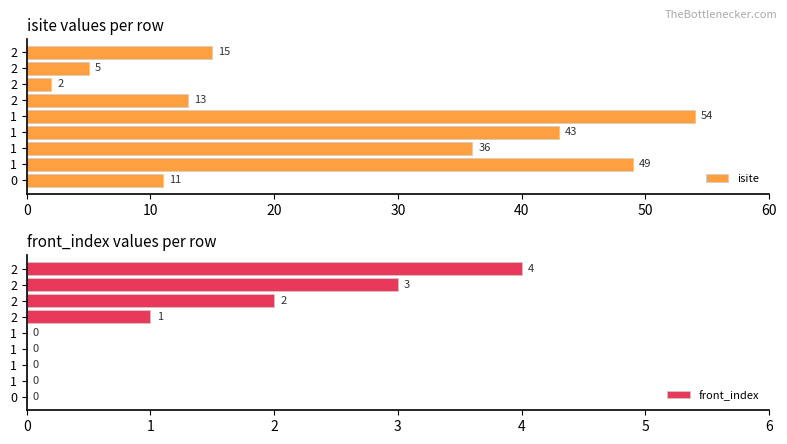

What is the difference between the second highest and second lowest values in the isite series?

44